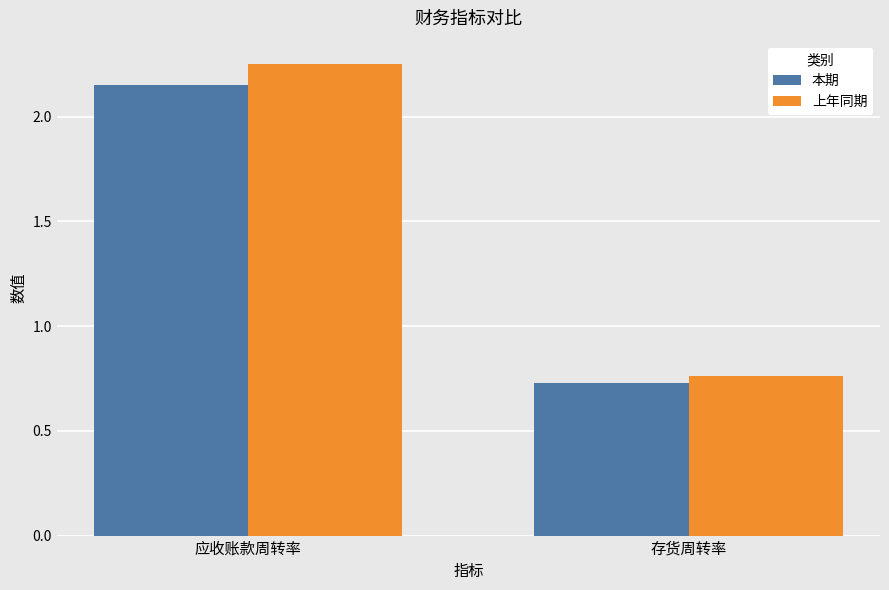

What position from the left is 存货周转率?

2